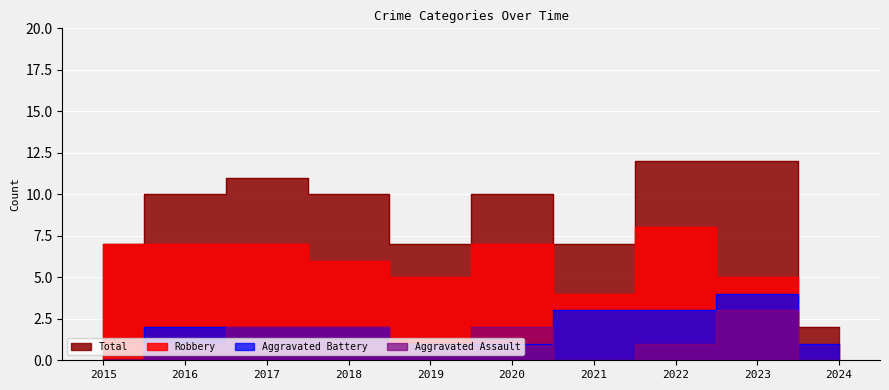

What is the difference between the maximum and minimum values in the Total series?

10